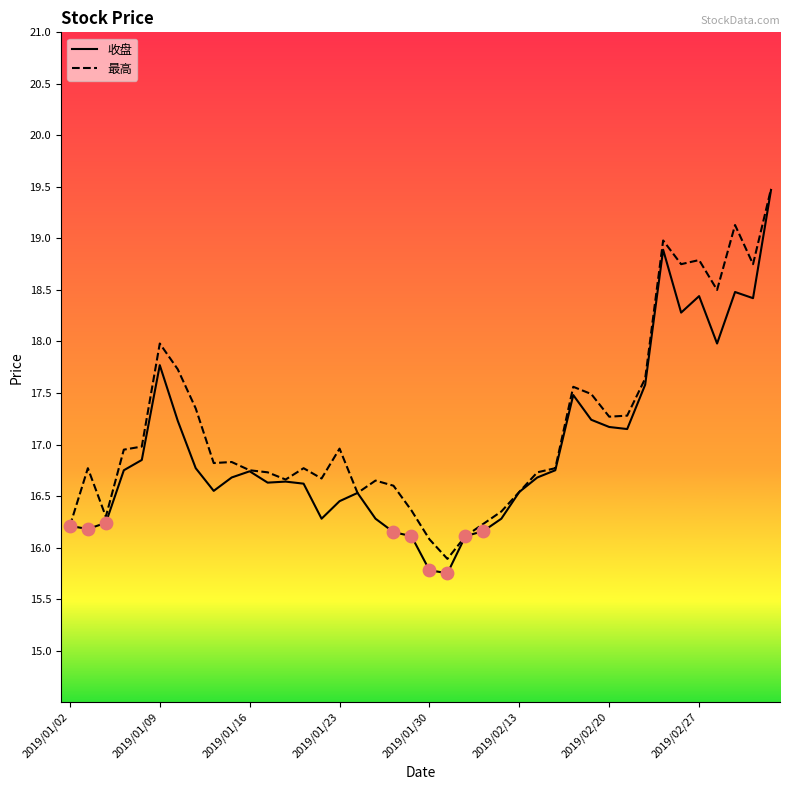

What are all the series names shown in the legend?

收盘, 最高